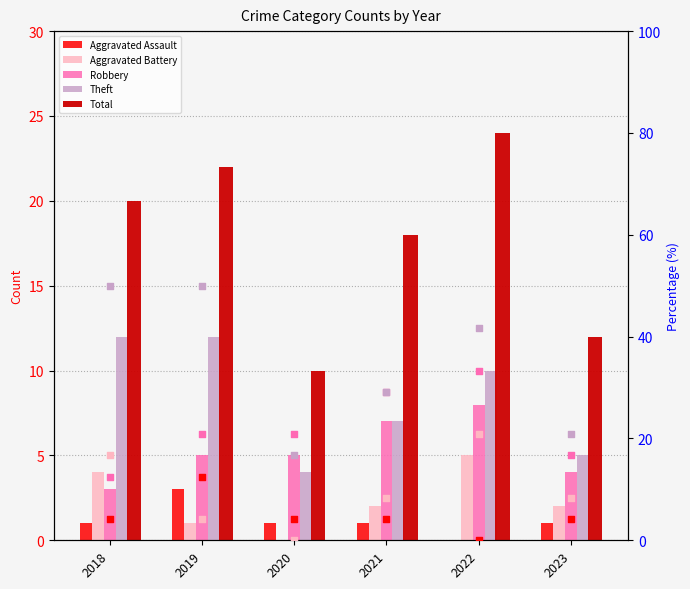

Which series has the widest spread of Y values?

Theft